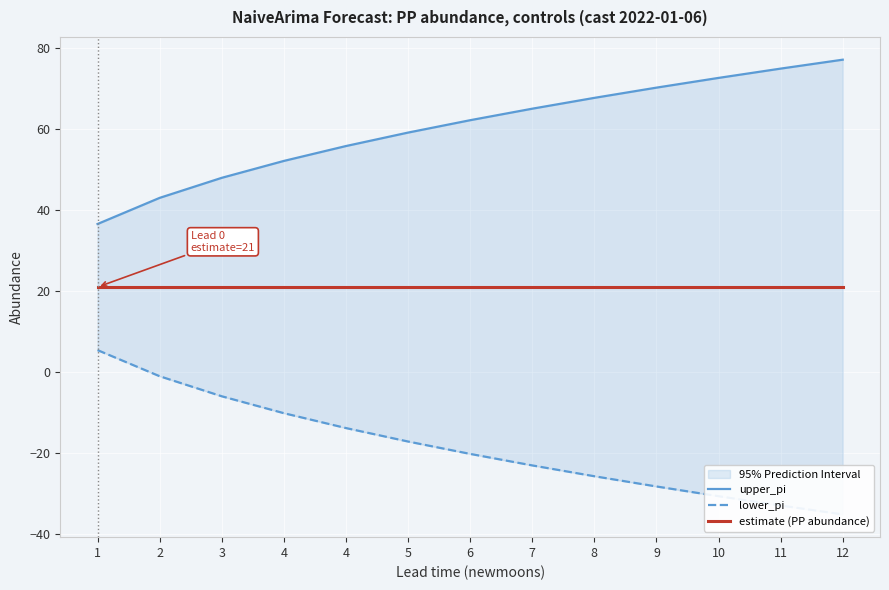

What are all the series names shown in the legend?

upper_pi, lower_pi, estimate (PP abundance)